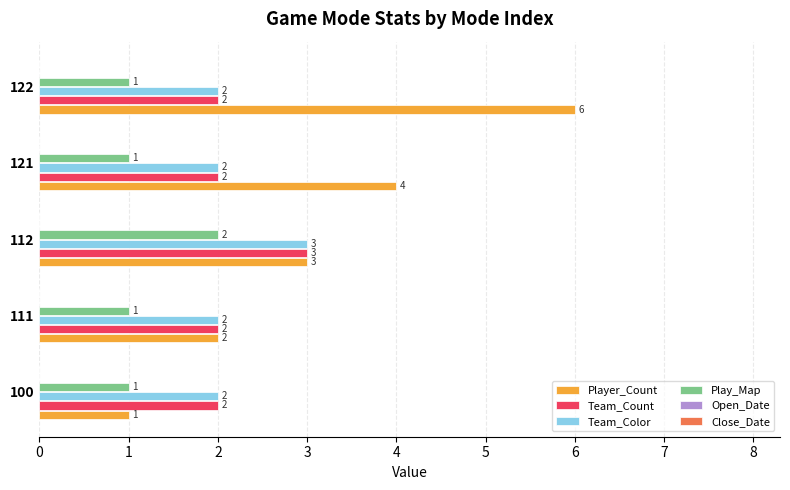

Which series has the largest range (max minus min)?

Player_Count